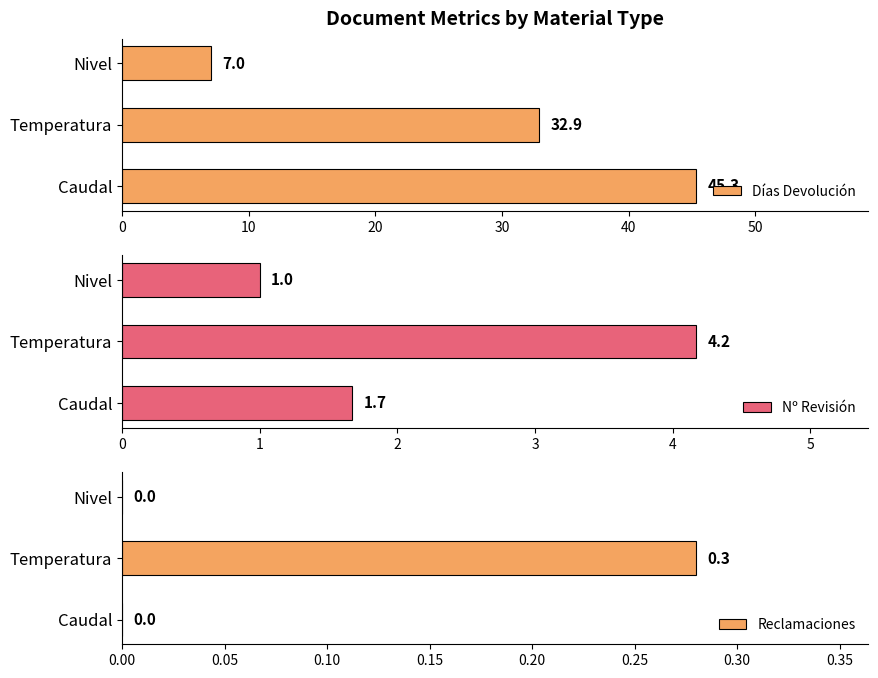

Rank the categories by Nº Revisión value from highest to lowest.

Temperatura, Caudal, Nivel